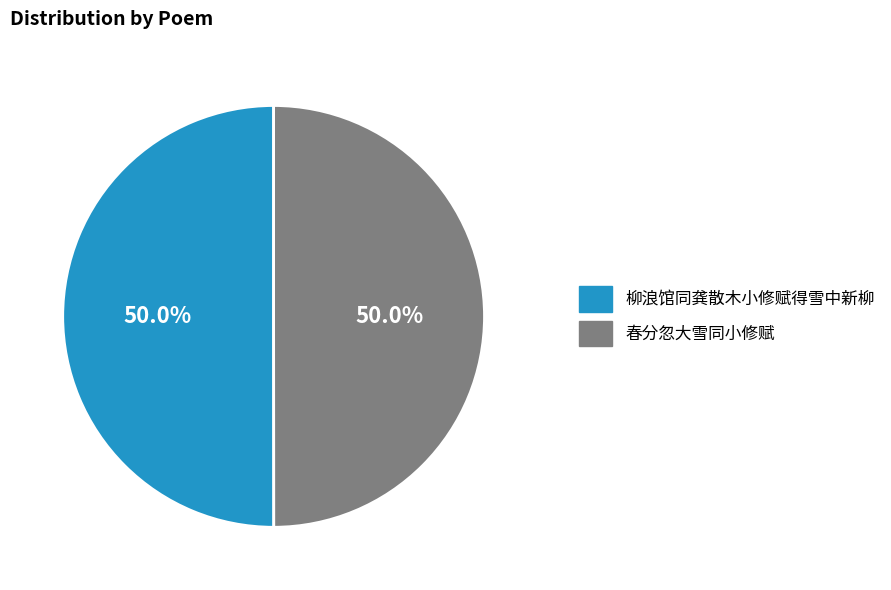

Is it true that 柳浪馆同龚散木小修赋得雪中新柳 is 50% of the pie?

True